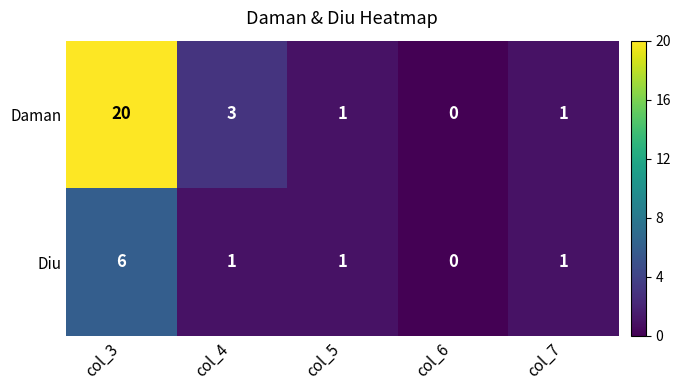

Which series has the largest total across all categories?

Daman